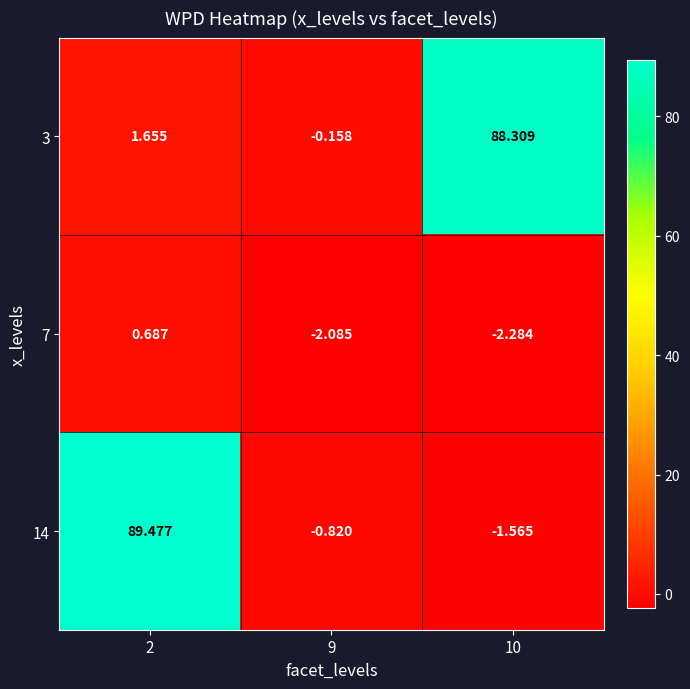

At which category is the sum across all series the highest?

2